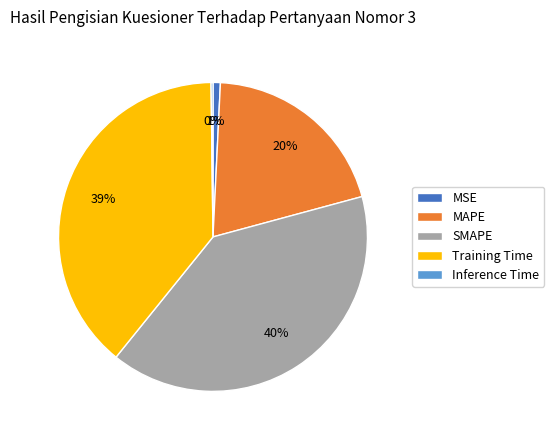

Is it true that MAPE is 20% of the pie?

True